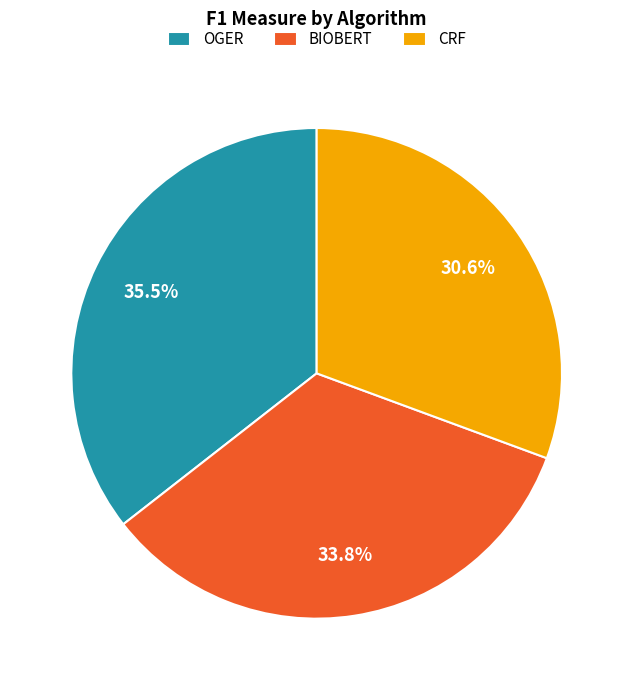

Do OGER and BIOBERT together represent more than half of the pie?

Yes